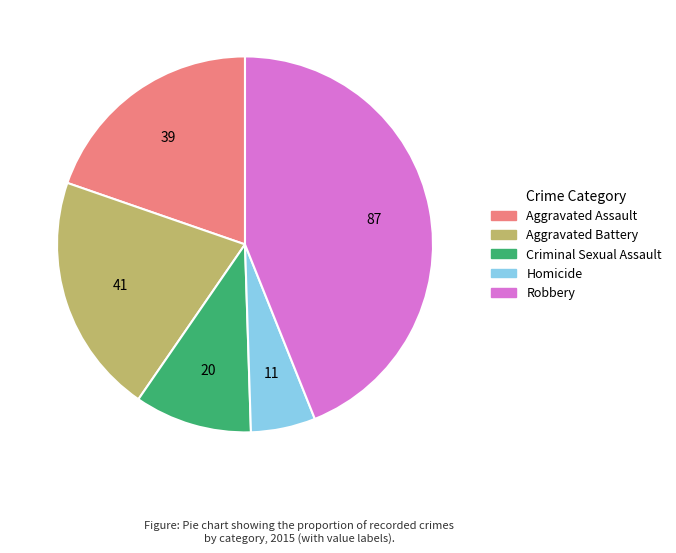

Which has a higher value, Homicide or Robbery?

Robbery